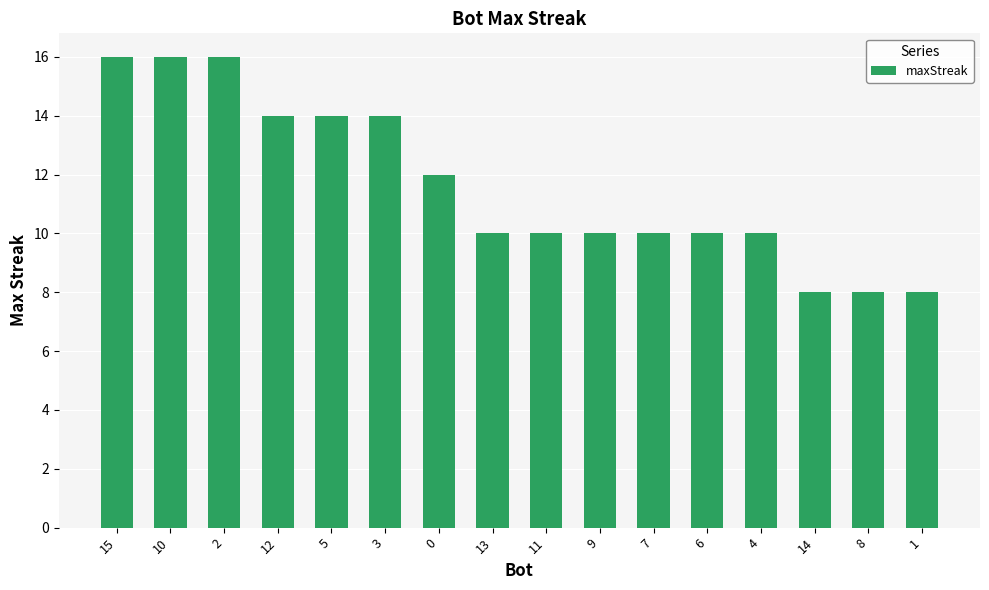

What is the maximum value shown in the chart?

16